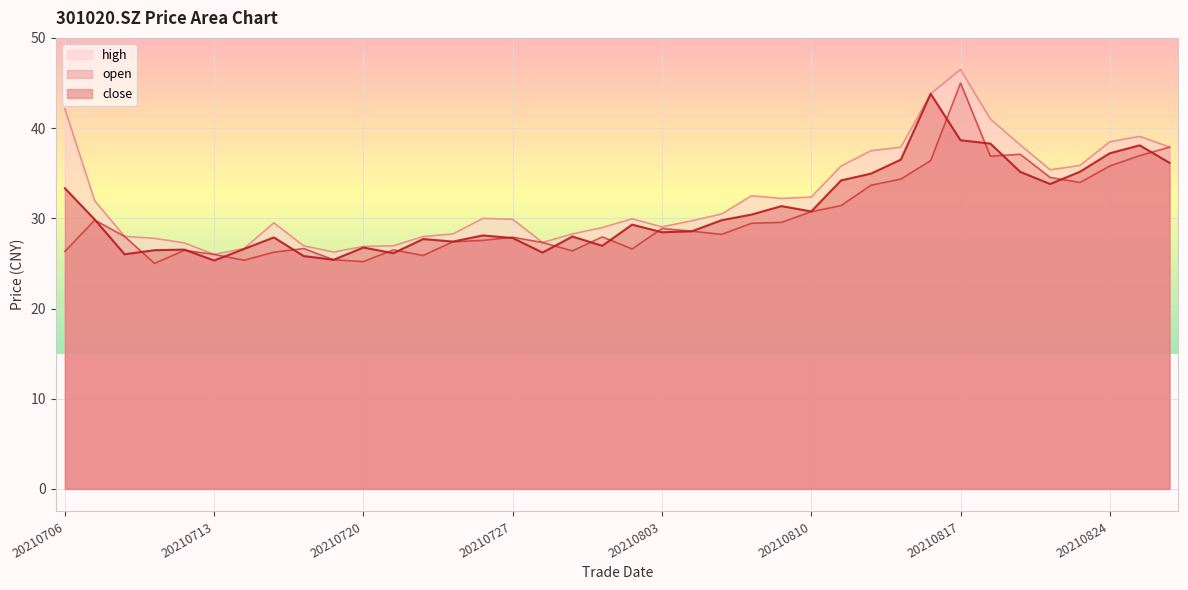

What is the value of the high point at the 33rd from the left?

38.1